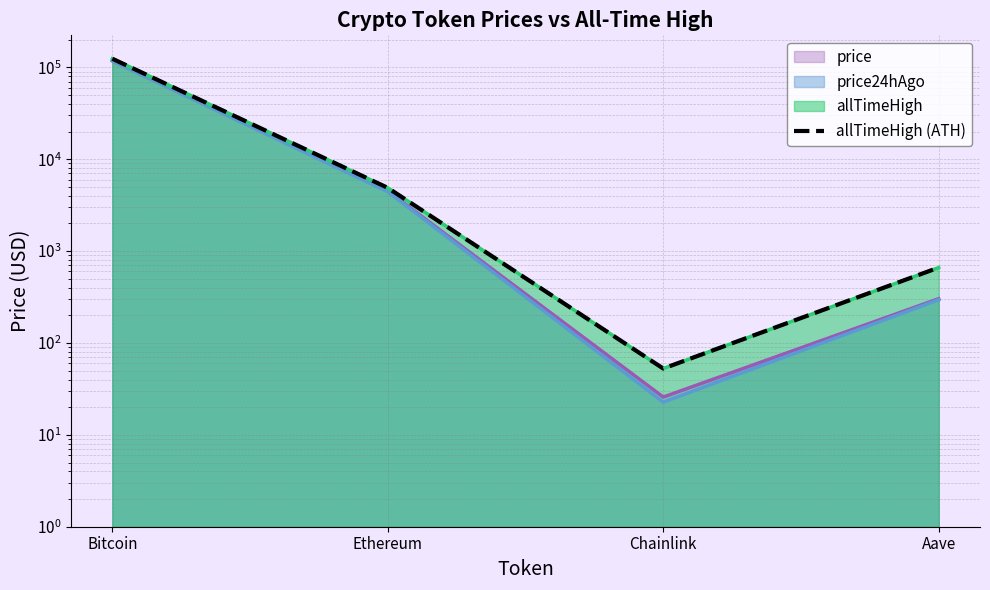

What is the label of the 3rd point from the right?

Ethereum